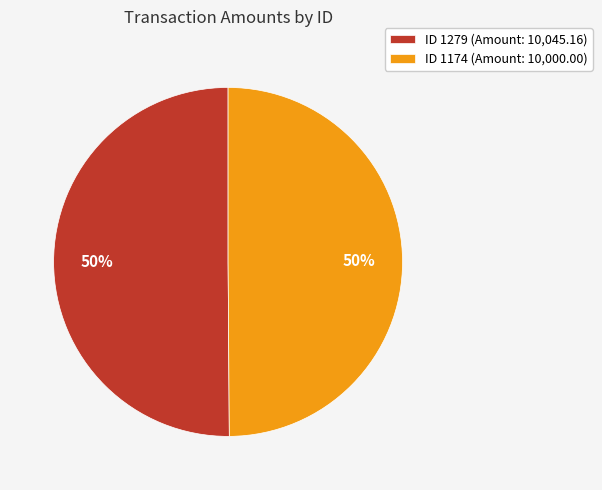

What is the ratio of the value at ID 1279 (Amount: 10,045.16) to the value at ID 1174 (Amount: 10,000.00)?

1.0